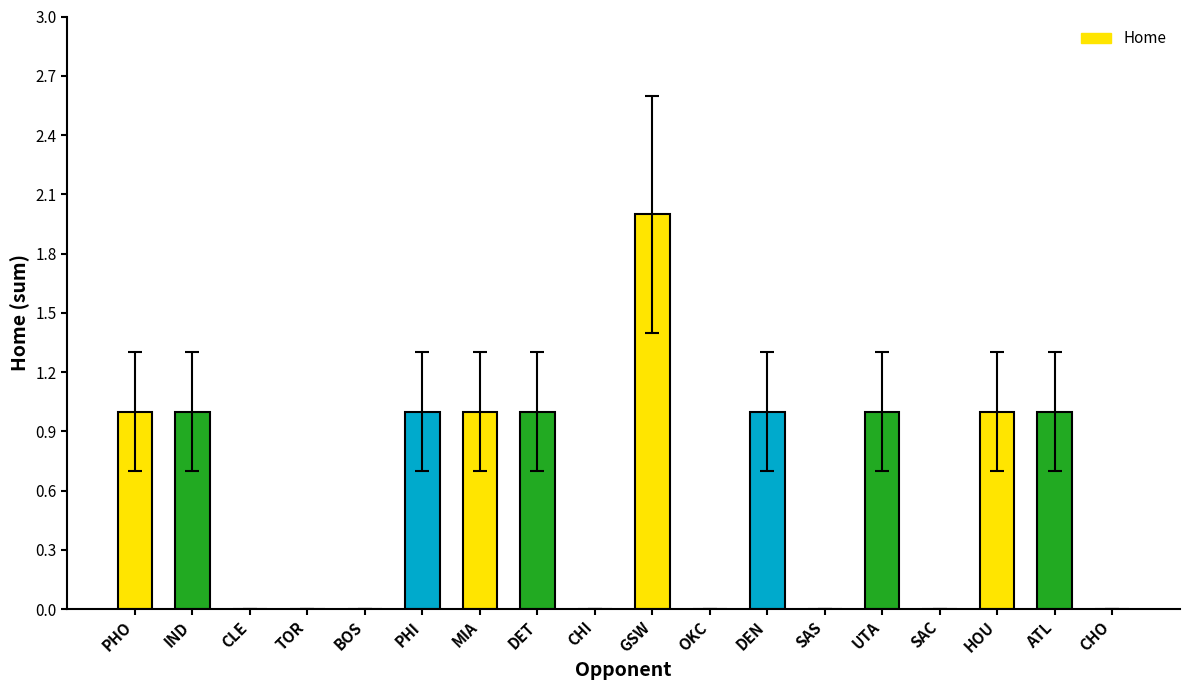

Are the bars horizontal?

No